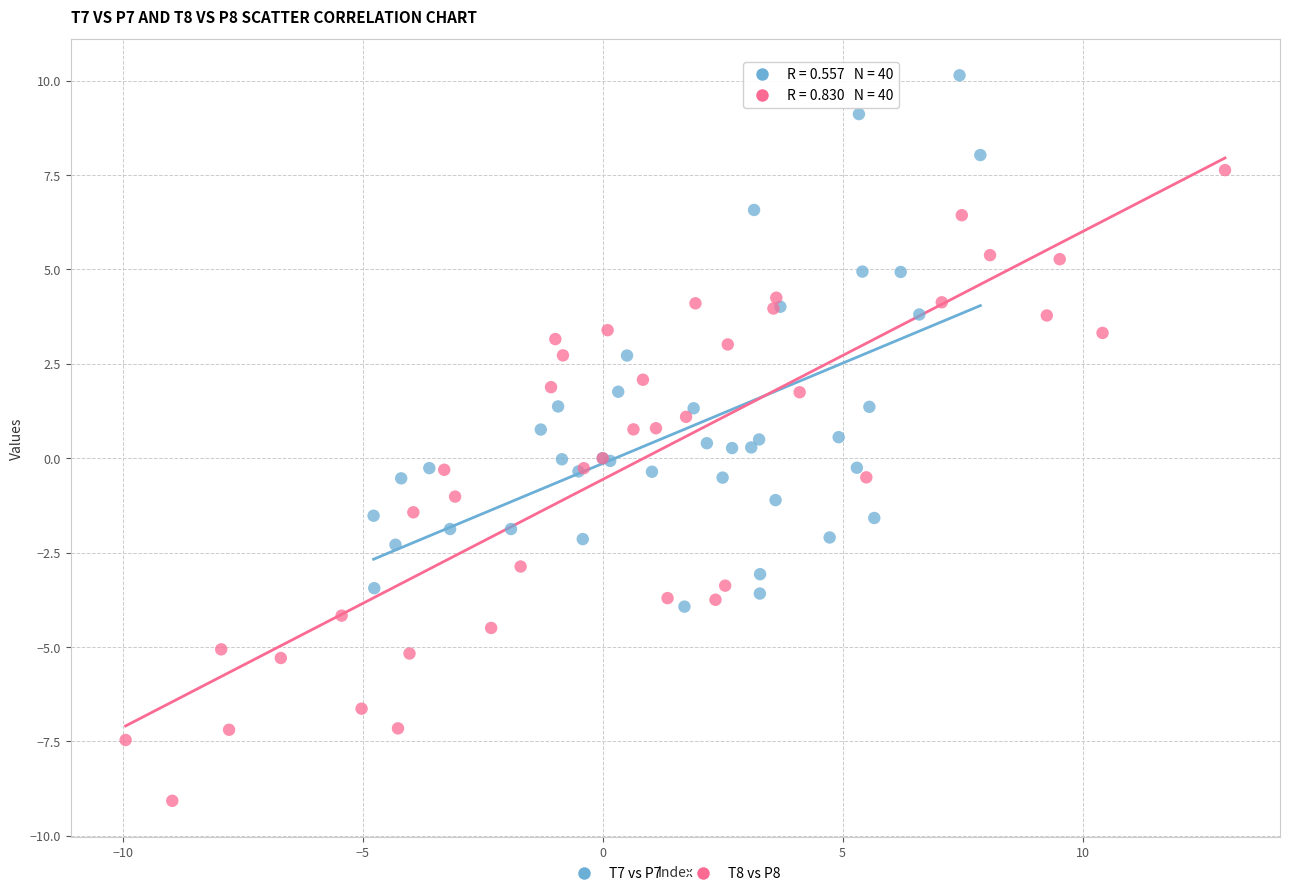

Which series has the largest Y range (max minus min)?

T8 vs P8